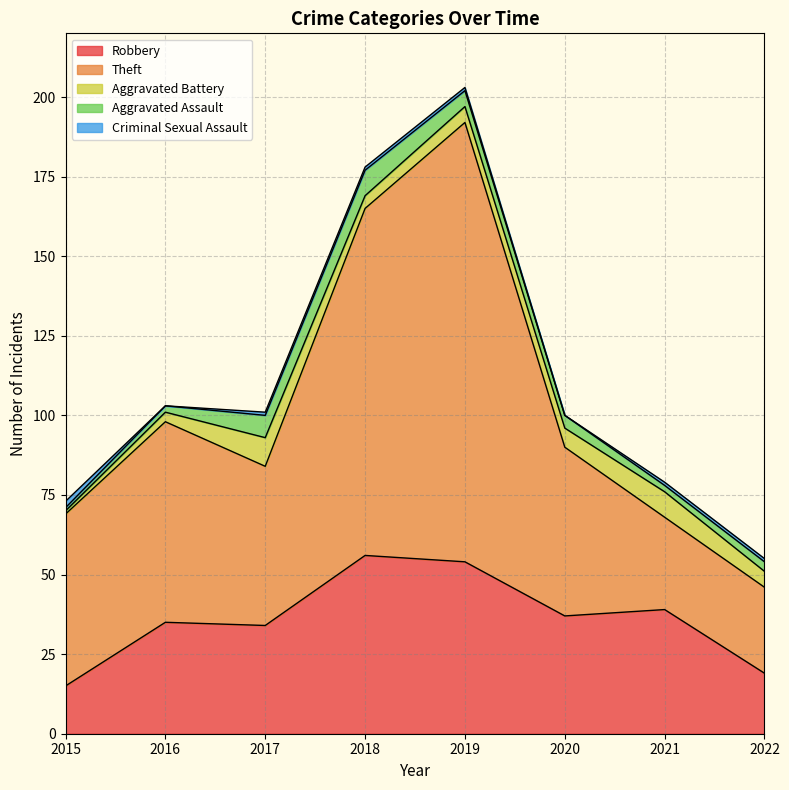

Reading left to right, list all the values displayed in this chart.

Robbery: 2015=15	2016=35	2017=34	2018=56	2019=54	2020=37	2021=39	2022=19
Theft: 2015=54	2016=63	2017=50	2018=109	2019=138	2020=53	2021=29	2022=27
Aggravated Battery: 2015=1	2016=3	2017=9	2018=4	2019=5	2020=6	2021=8	2022=5
Aggravated Assault: 2015=1	2016=2	2017=7	2018=8	2019=5	2020=4	2021=2	2022=3
Criminal Sexual Assault: 2015=2	2016=0	2017=1	2018=1	2019=1	2020=0	2021=1	2022=1